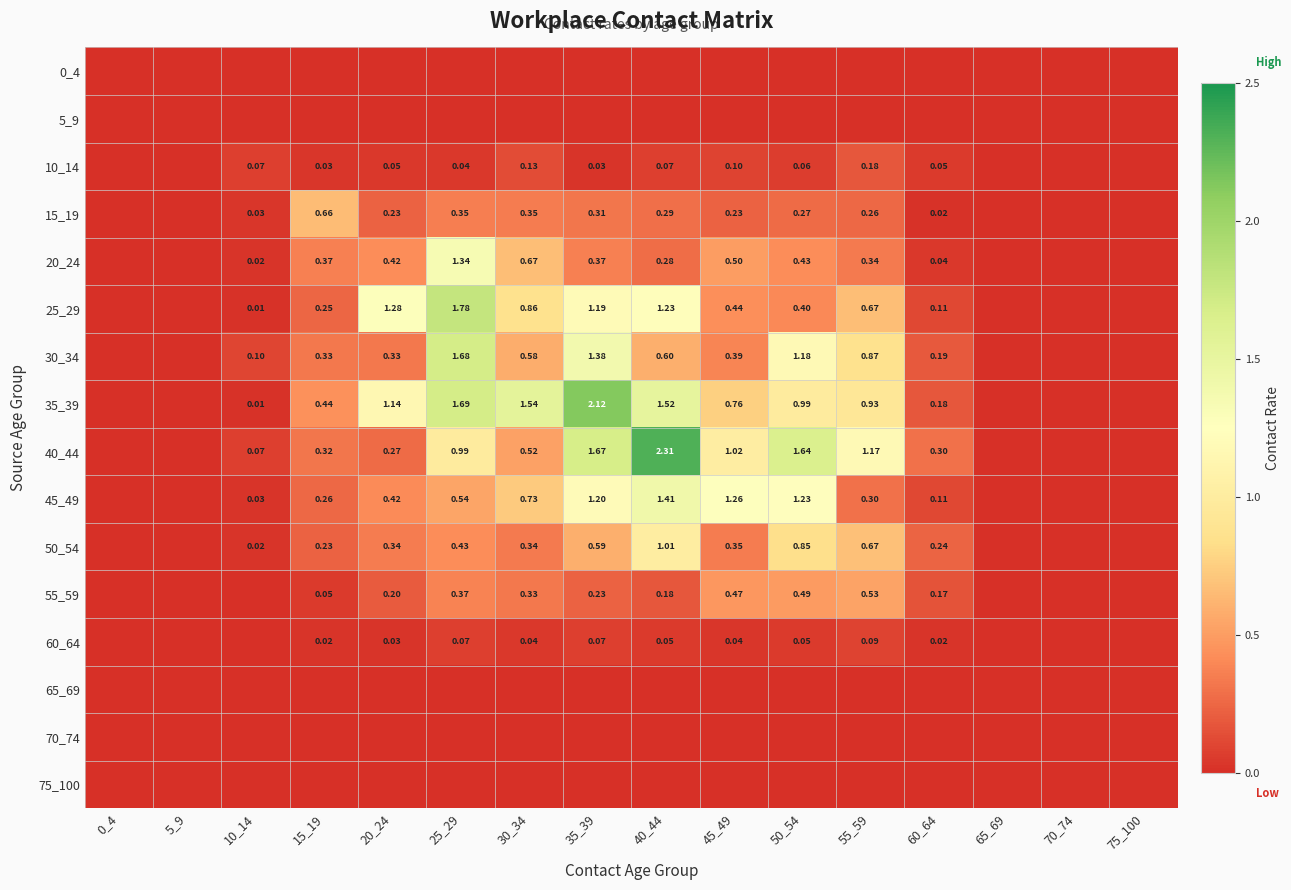

Which series has the largest total across all categories?

35_39